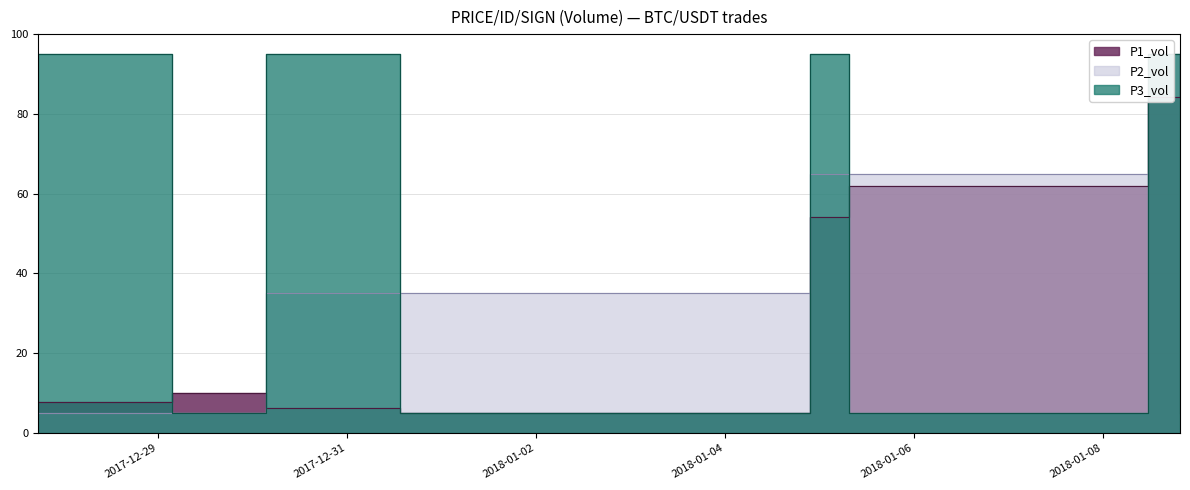

True or false: P1_vol and P2_vol intersect in this chart.

True